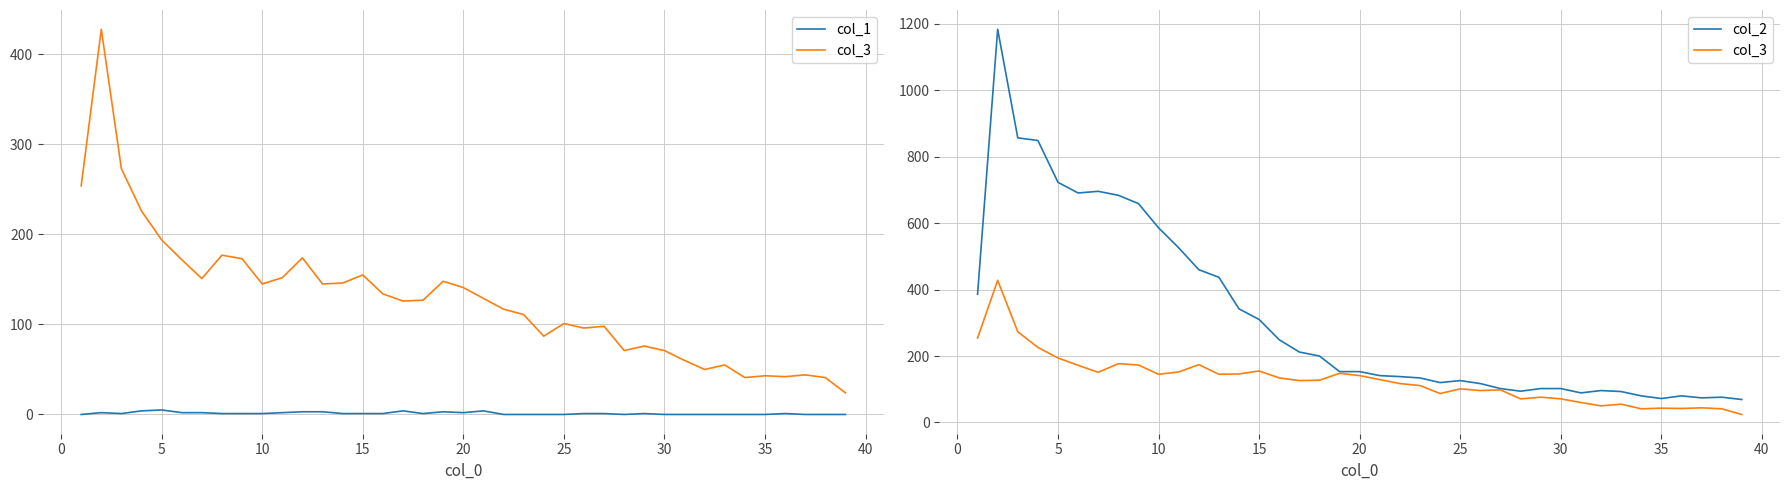

What is the value of the col_2 point at the 30th from the left?

102